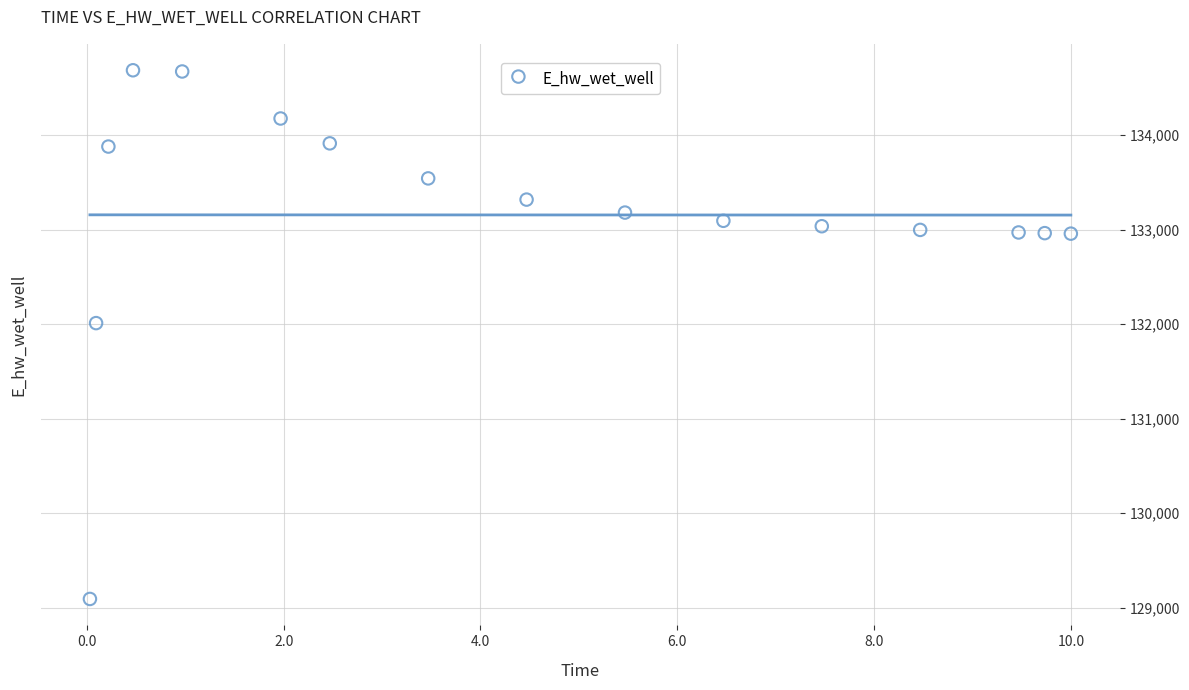

What Y value in the scatter plot is closest to 131889?

132011.0